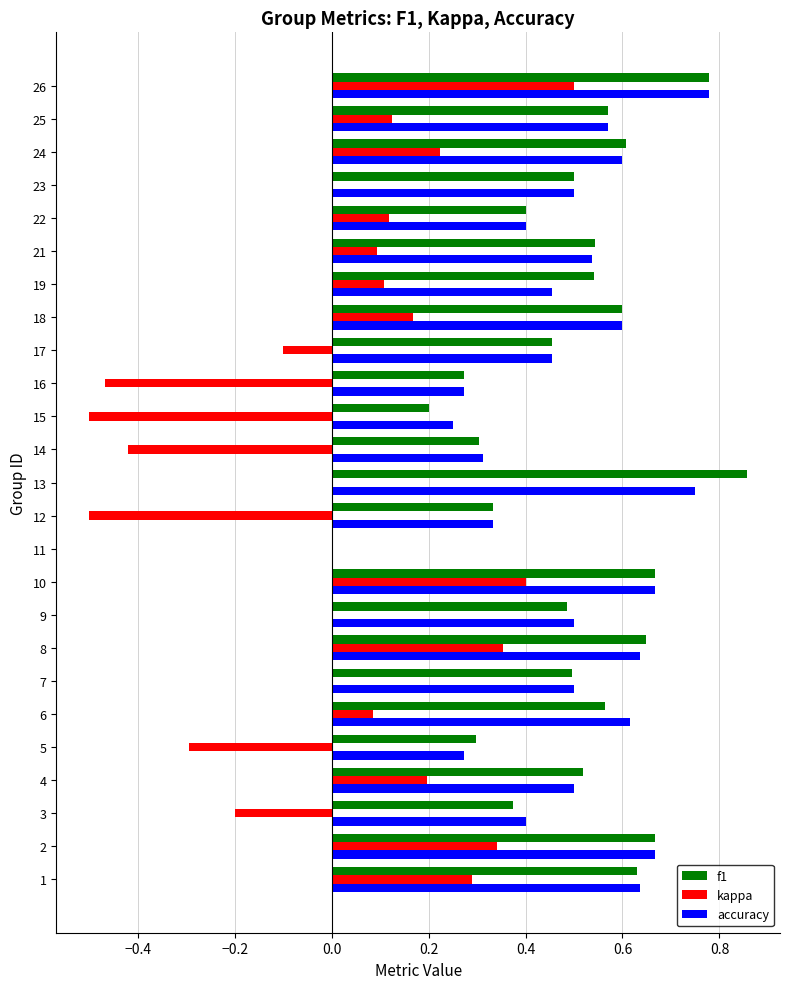

Between 1 and 10, which series saw the biggest shift?

kappa